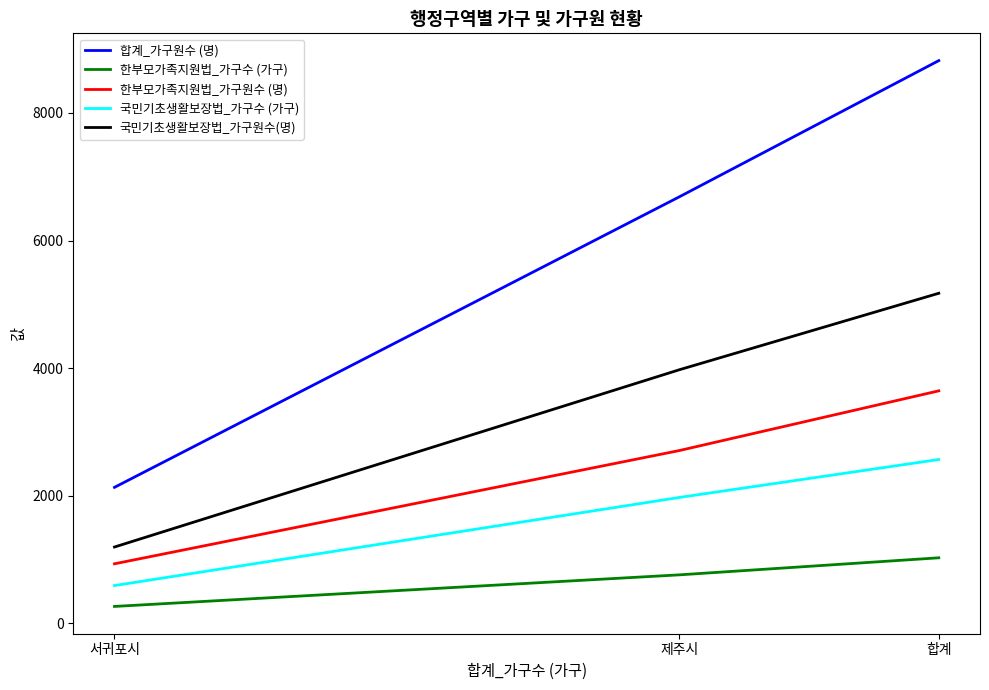

True or false: 합계_가구원수 (명) has a value of 9037 at 제주시.

False